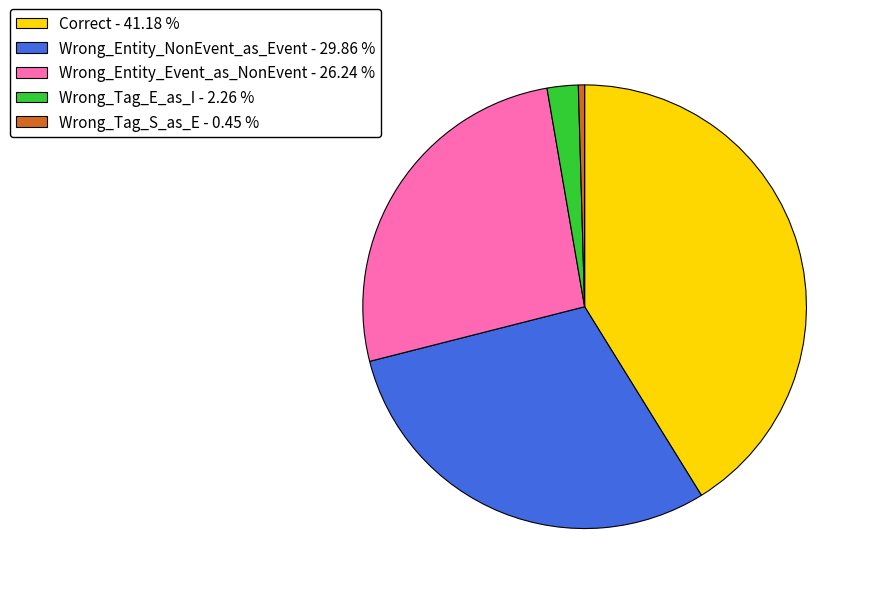

True or false: Wrong_Tag_E_as_I accounts for 2% of the total.

True